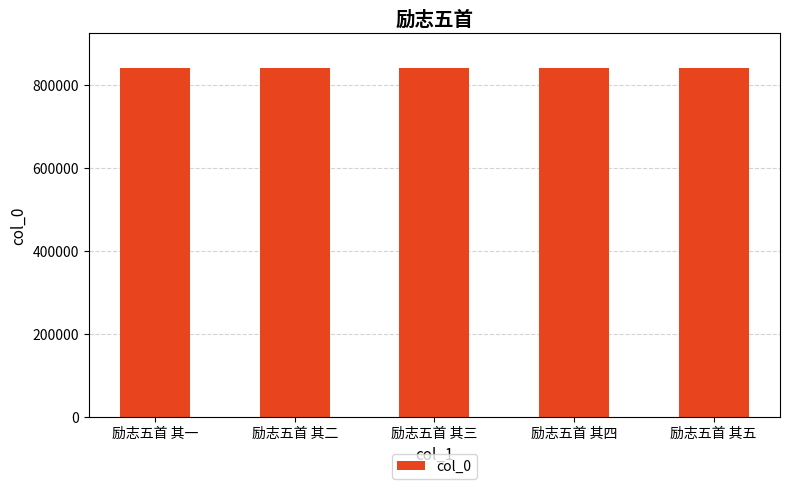

What is the ratio of the value at 励志五首 其一 to the value at 励志五首 其三?

1.0